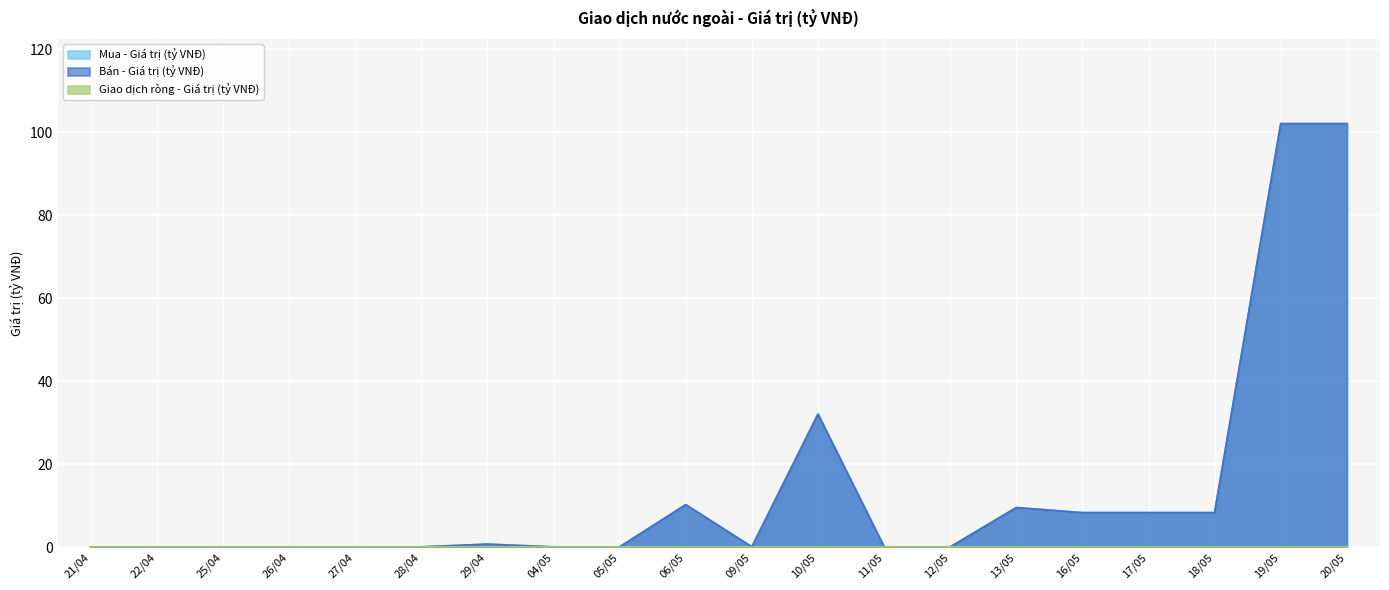

At which label is Mua - Giá trị (tỷ VNĐ) closest to 51?

10/05